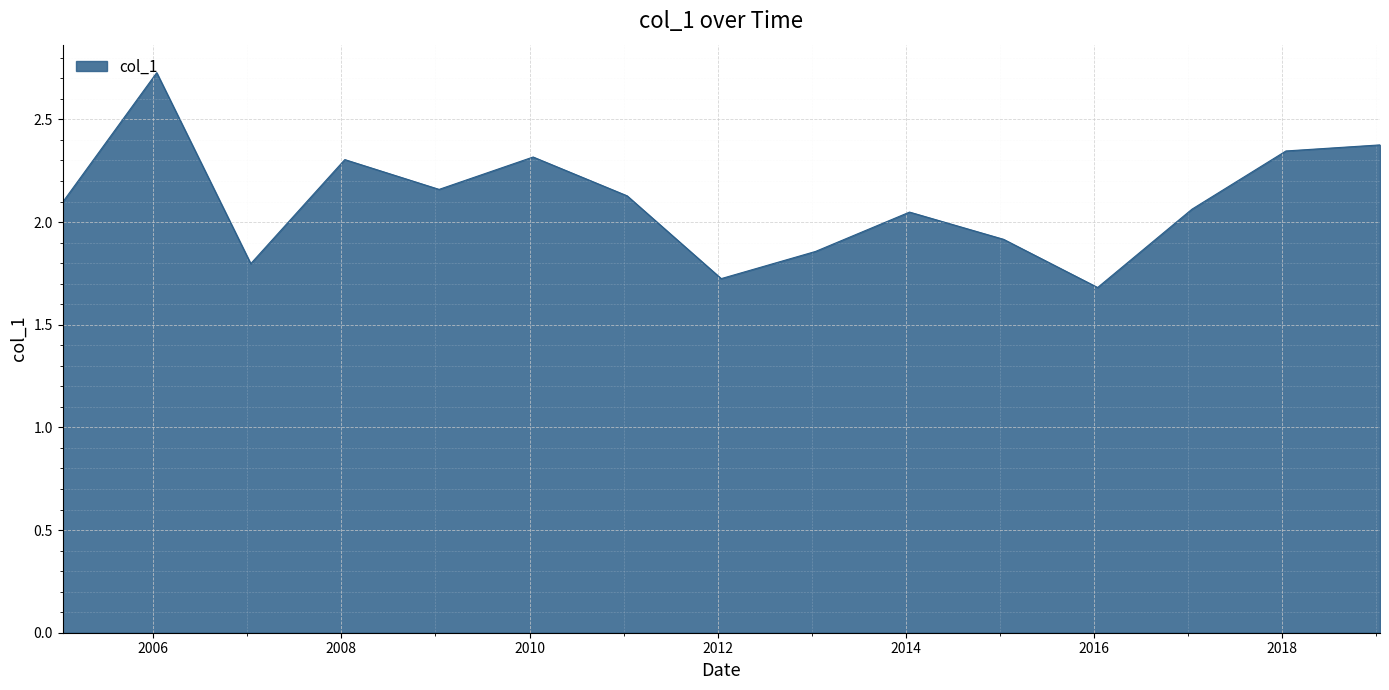

What is the difference between the maximum and minimum values?

1.0